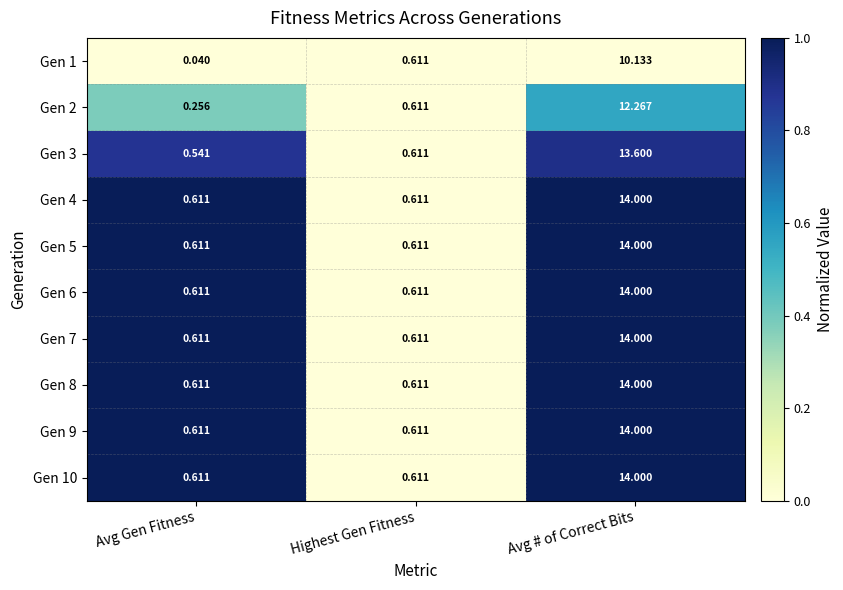

Which label corresponds to the largest value in the chart?

Avg # of Correct Bits